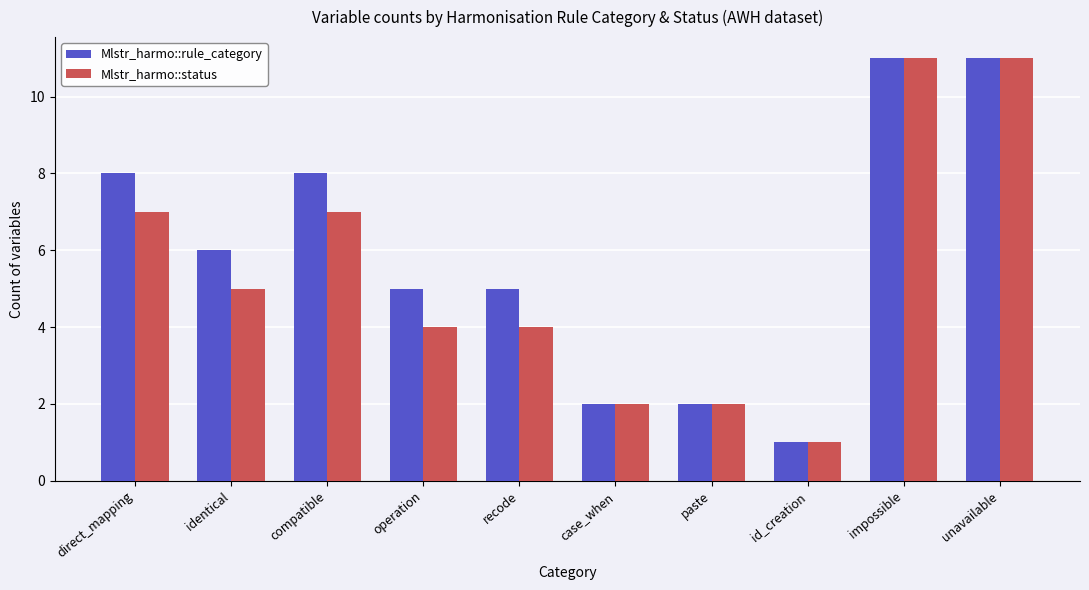

What is the total value across all series at case_when?

4